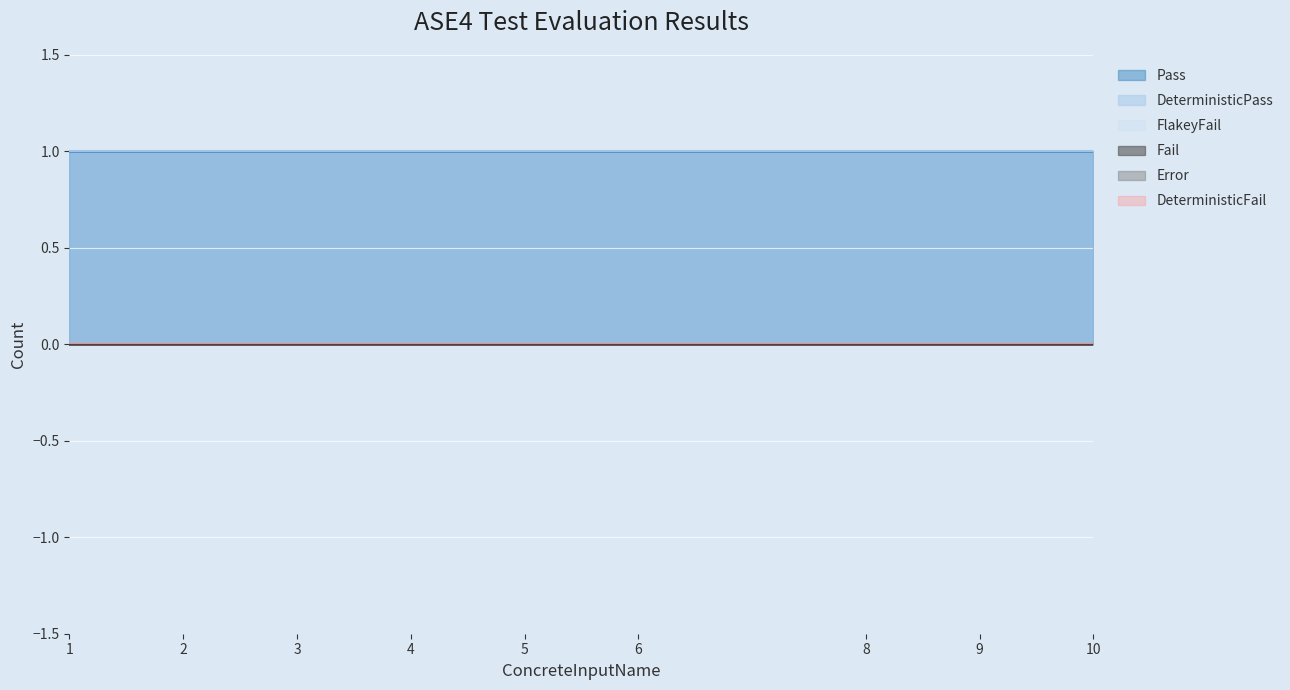

At which label is Fail closest to 0?

1